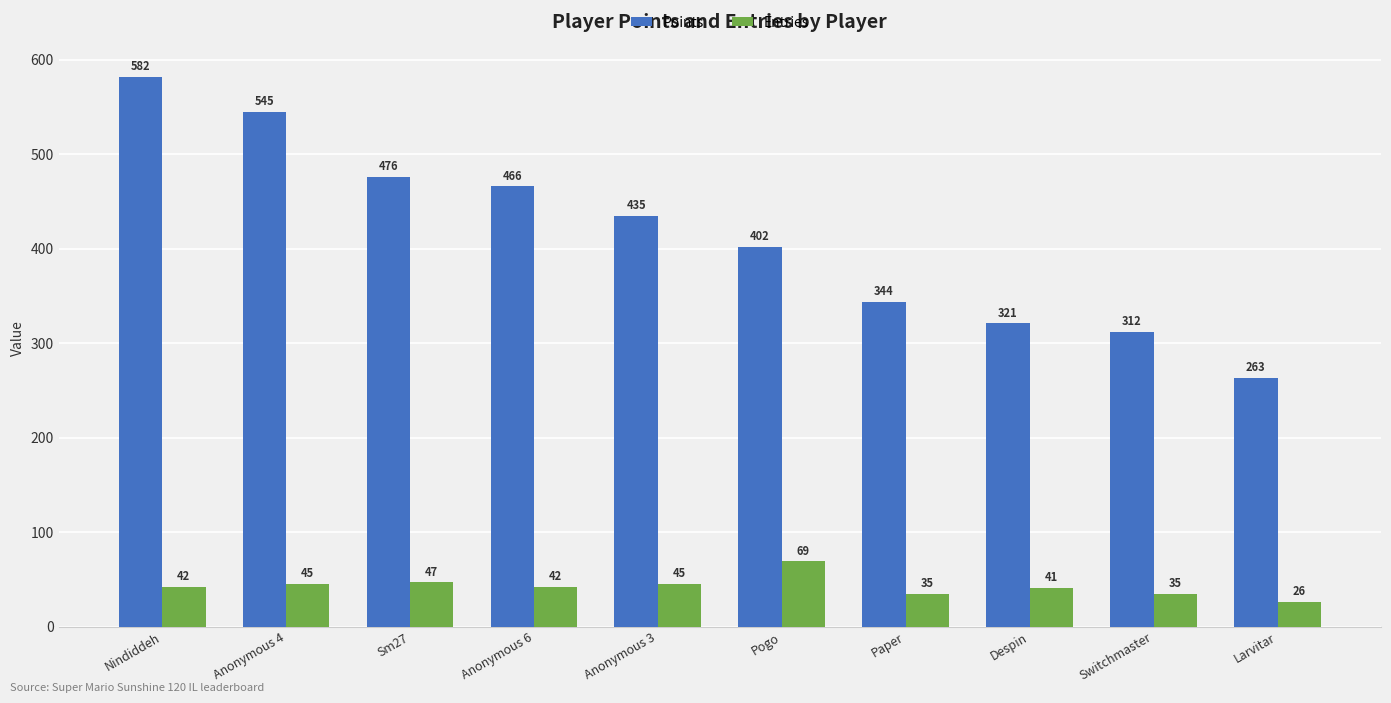

How many data points in Entries are less than 42?

4